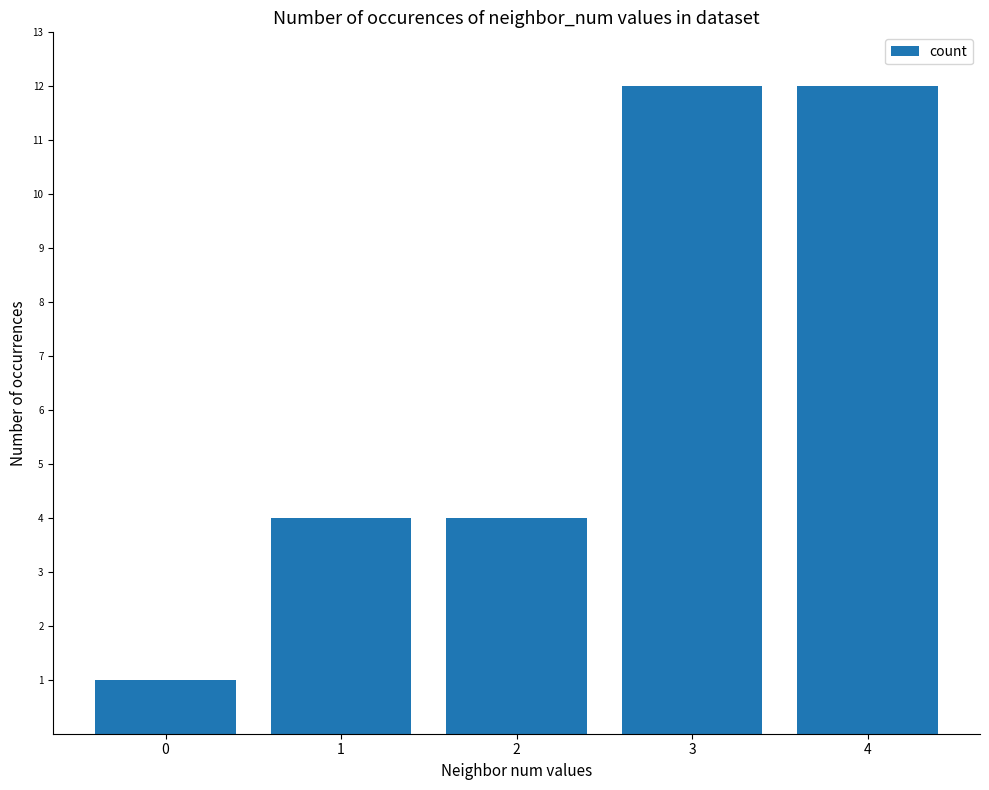

What is the change in value from 2 to 4?

+8